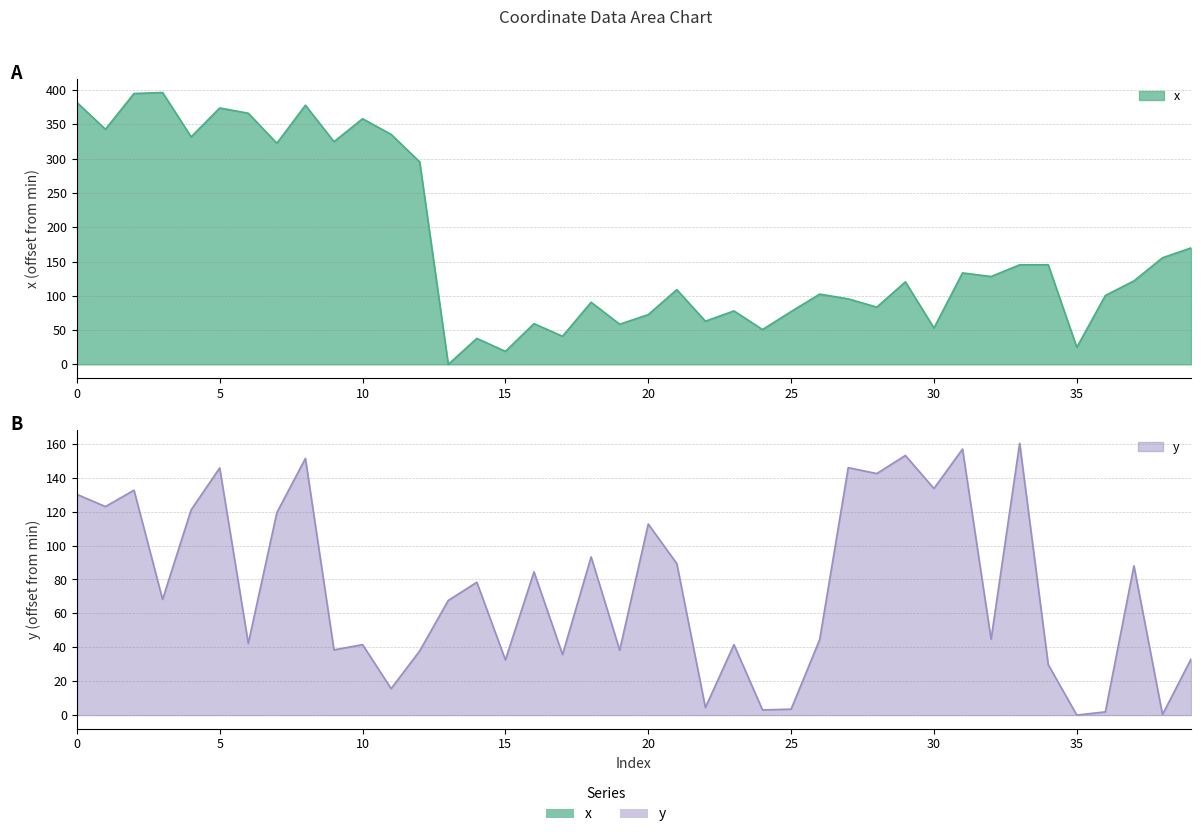

What are all the series names shown in the legend?

x, y